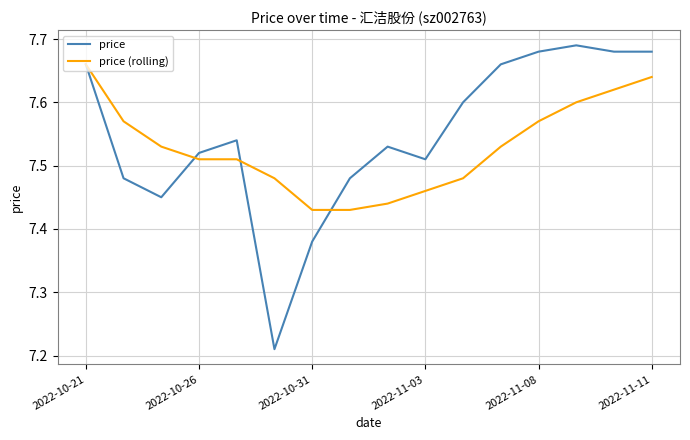

Which series has the widest spread of values?

price